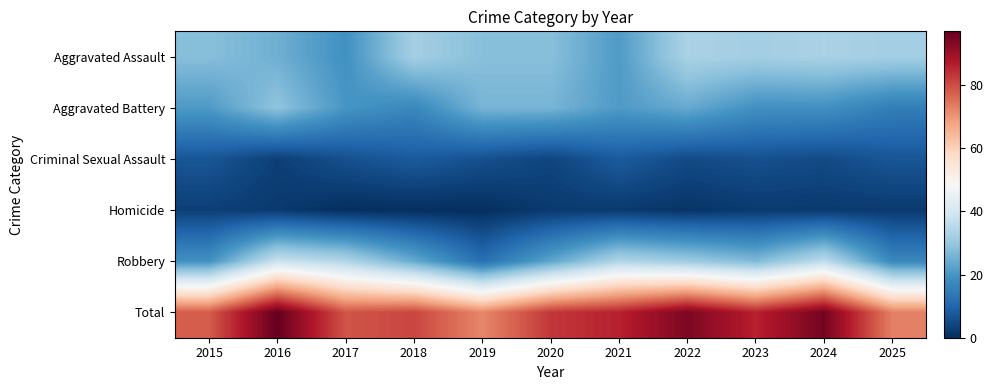

Between 2018 and 2024, which series saw the biggest shift?

Total